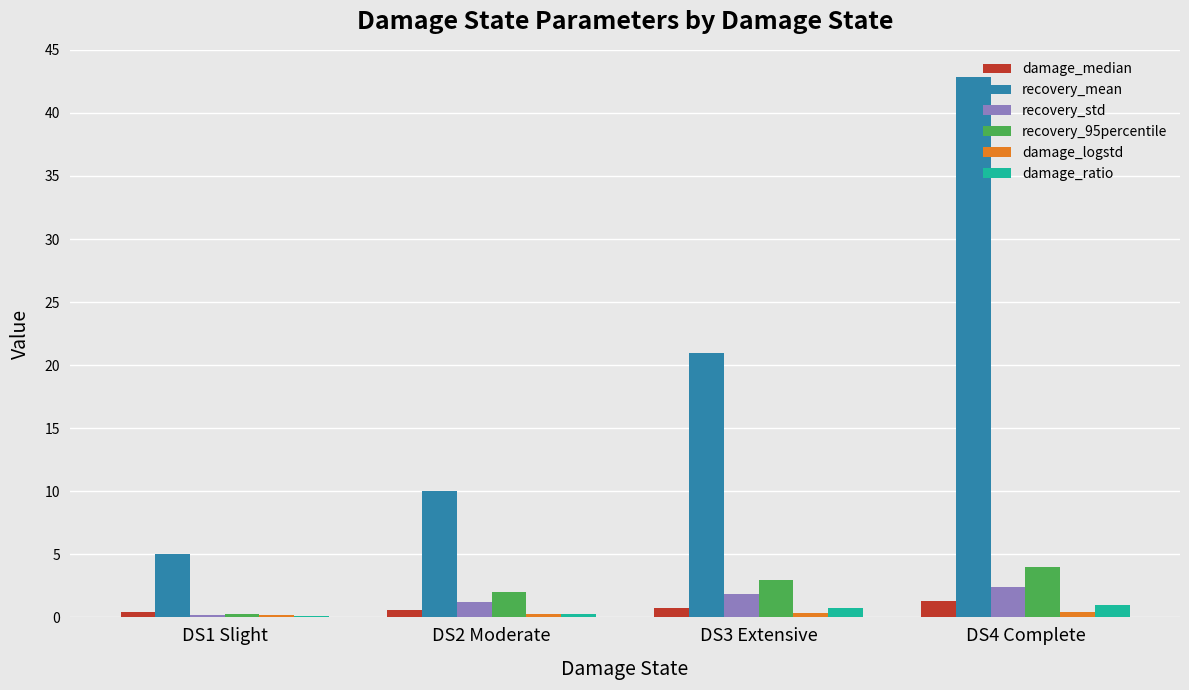

Which category has the highest value across all series?

DS4 Complete